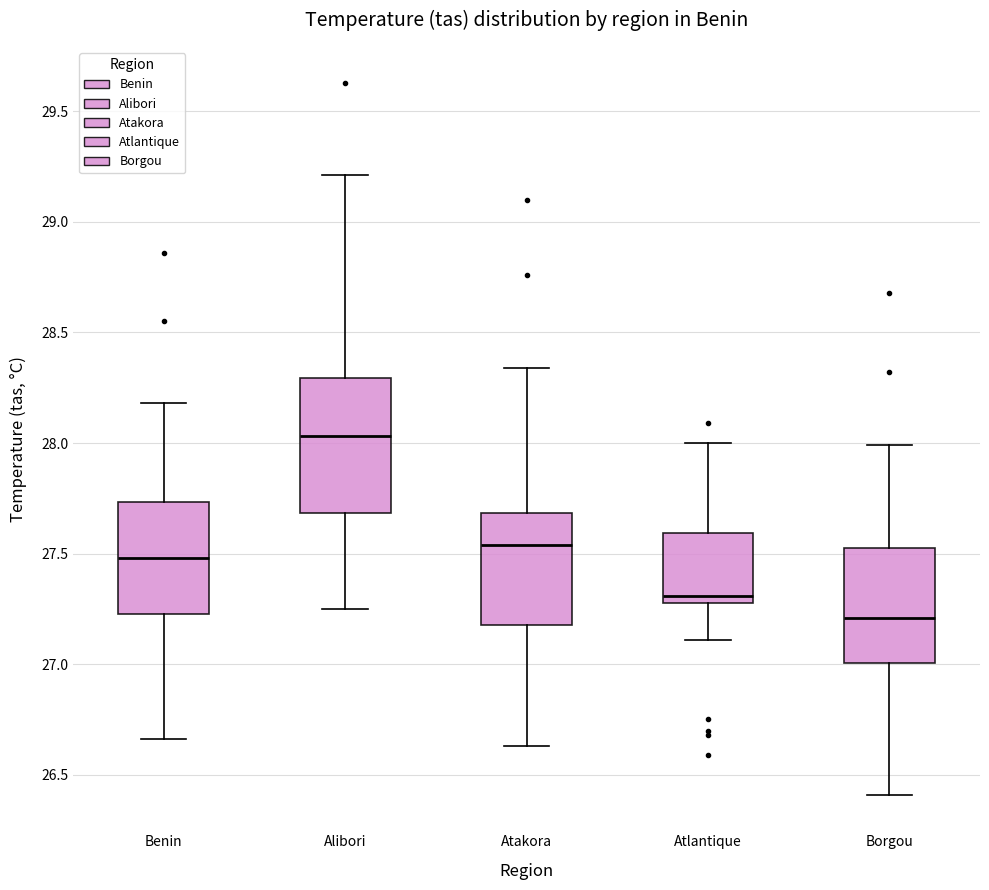

Where does the upper whisker of the box for Alibori end on the y-axis? The values are not printed on the chart, so give them approximately, as read against the axis.

29.20